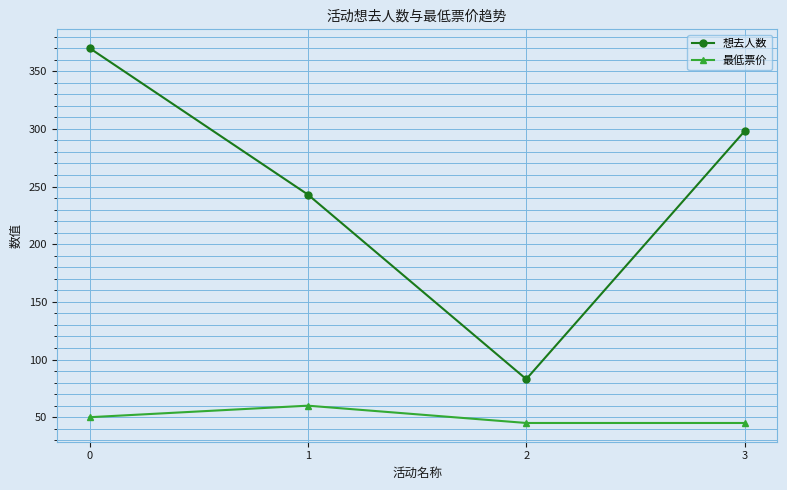

Is it true that 最低票价 equals 45 at 2?

True